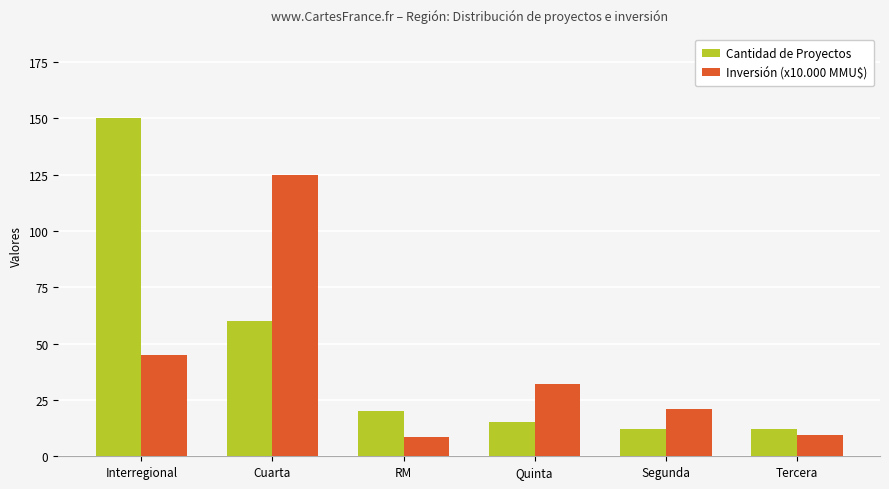

Reading left to right, transcribe all the data shown in this chart.

Cantidad de Proyectos: 150.0	60.0	20.0	15.0	12.0	12.0
Inversión (x10.000 MMU$): 45.0	125.0	8.5	32.0	21.0	9.5